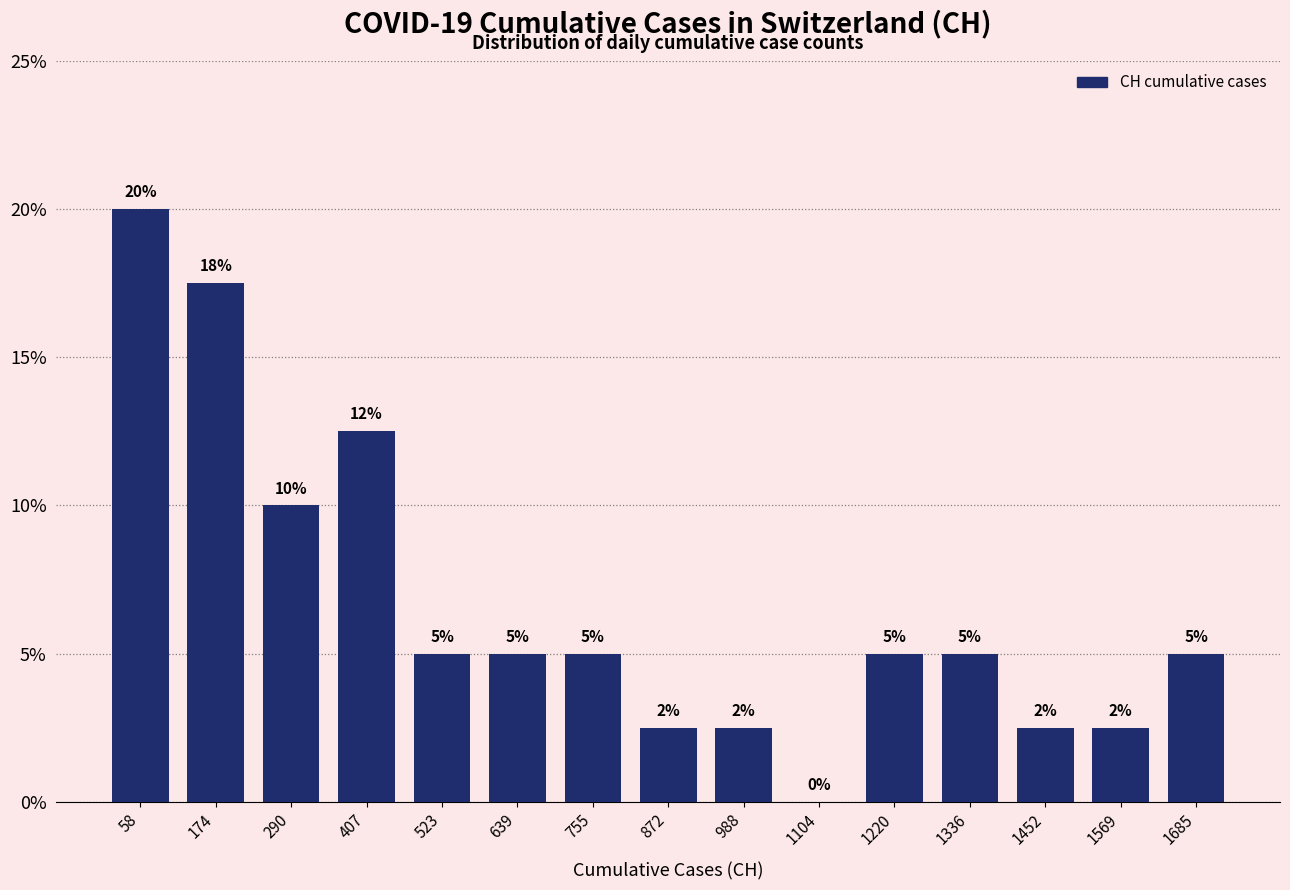

Which range on the x-axis has the tallest bar?

0 to 120